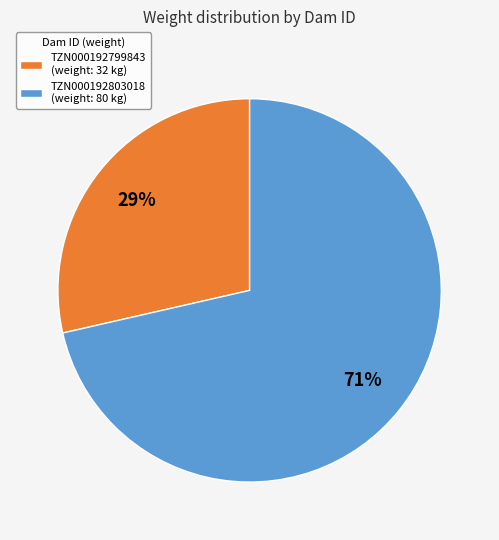

To the nearest percent, what is the combined percentage of TZN000192799843 and TZN000192803018?

100%